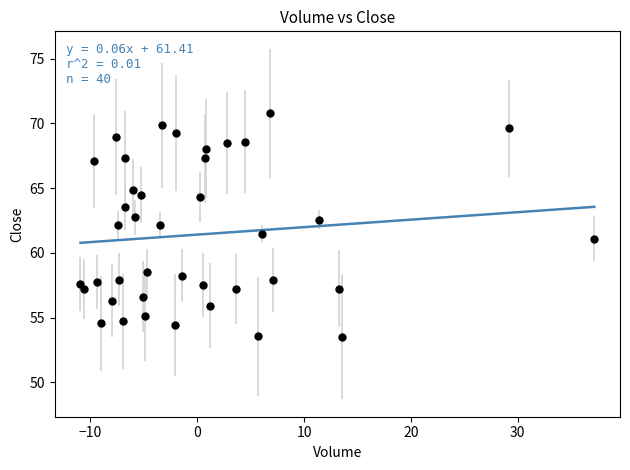

What is the range of X values (max minus min)?

48.1